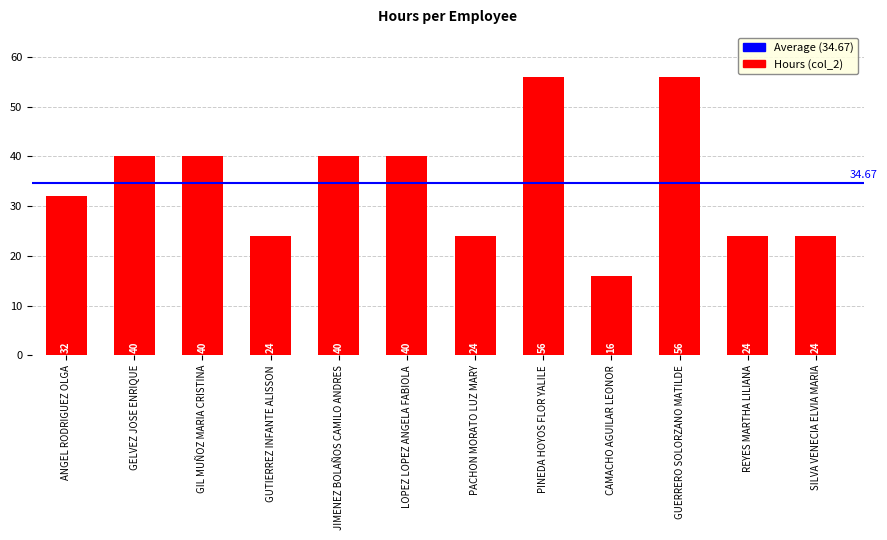

The chart shows a value of 56 at GUERRERO SOLORZANO MATILDE. True or false?

True